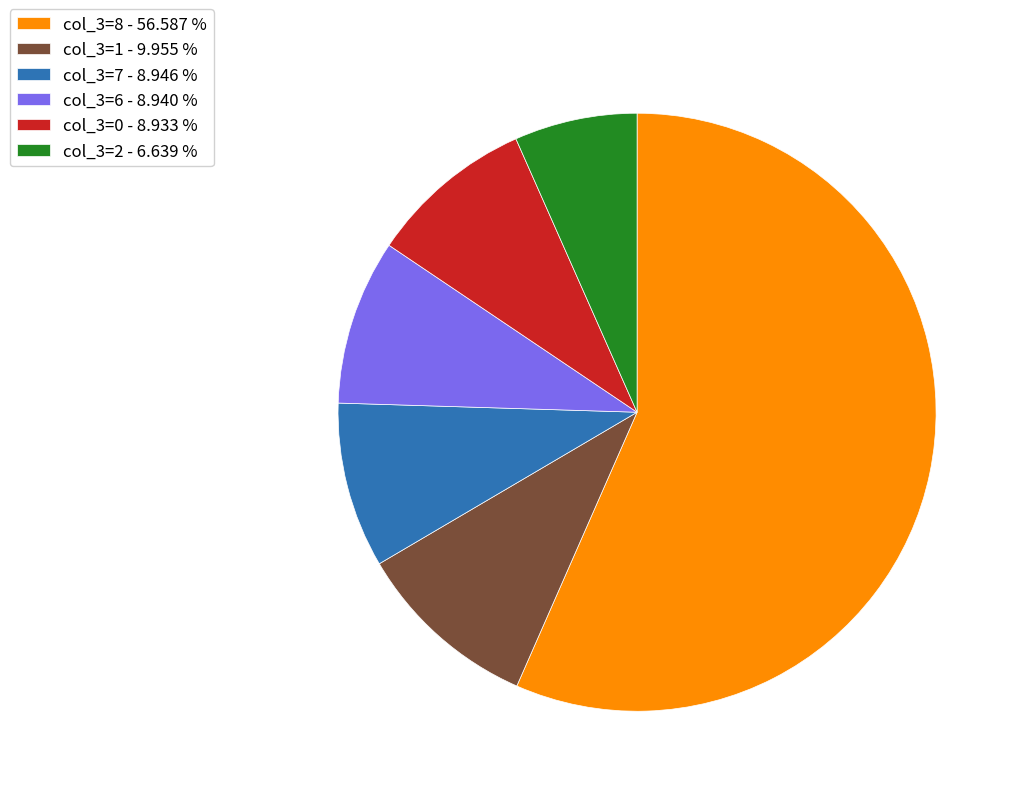

Between col_3=2 - 6.639 % and col_3=1 - 9.955 %, which is larger?

col_3=1 - 9.955 %